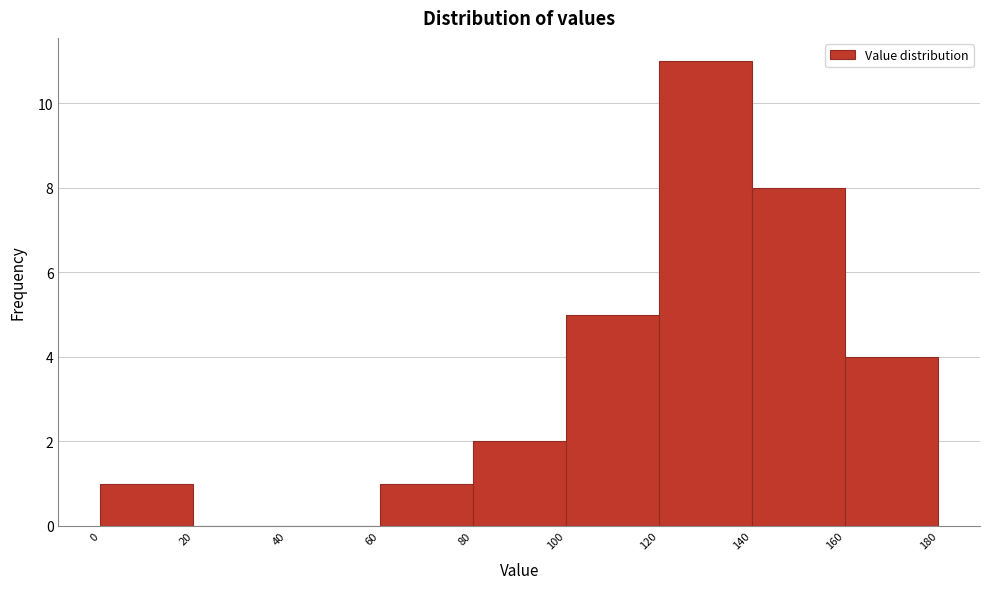

Reading left to right, list every bar in this chart as the range it spans on the x-axis followed by its height. The values are not printed on the chart, so give them approximately, as read against the axis.

0 to 20: 1
20 to 40: 0
40 to 60: 0
60 to 80: 1
80 to 100: 2
100 to 120: 5
120 to 140: 11
140 to 160: 8
160 to 180: 4